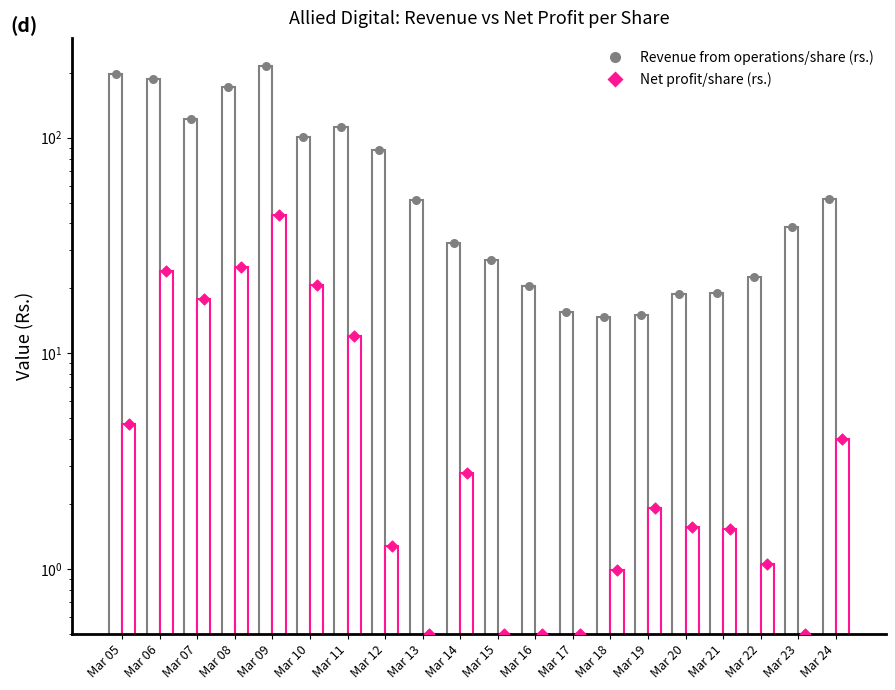

What is the total value across all series at Mar 11?

124.1